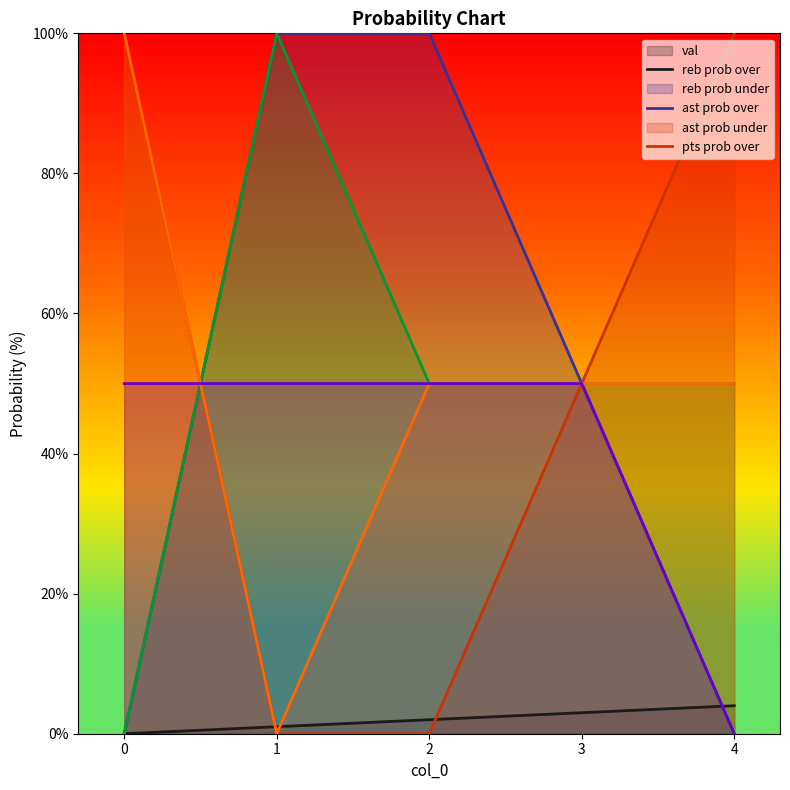

How many positive values does the reb prob over series have?

3